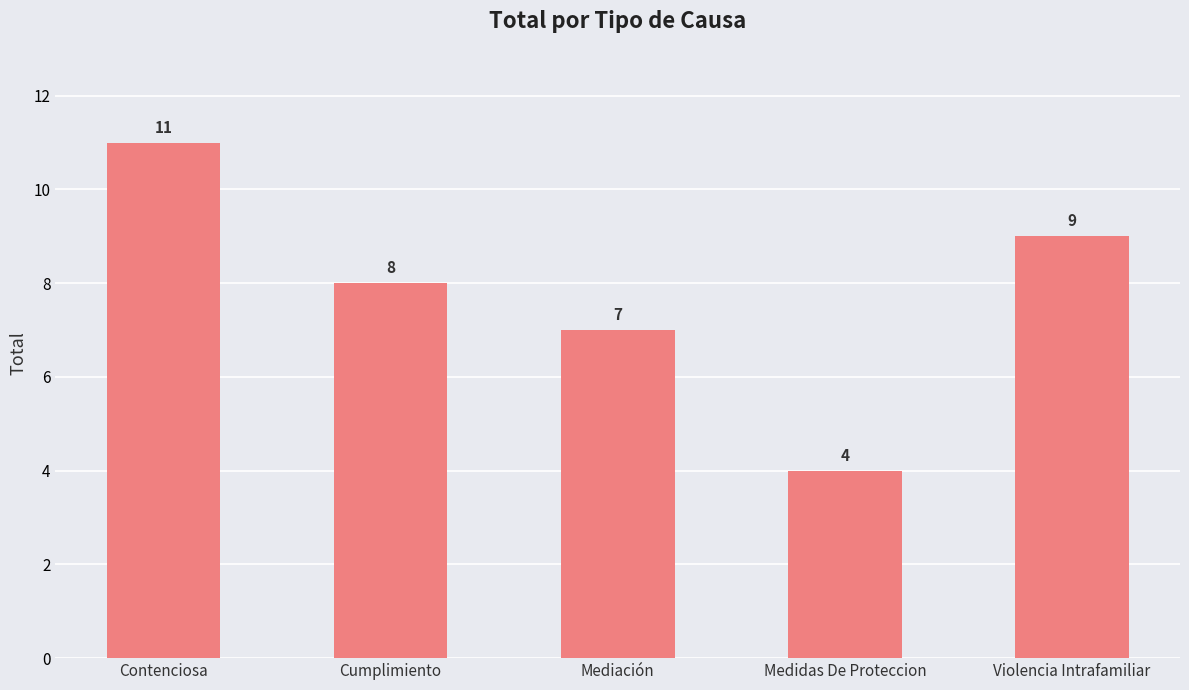

Which has a higher value, Medidas De Proteccion or Violencia Intrafamiliar?

Violencia Intrafamiliar